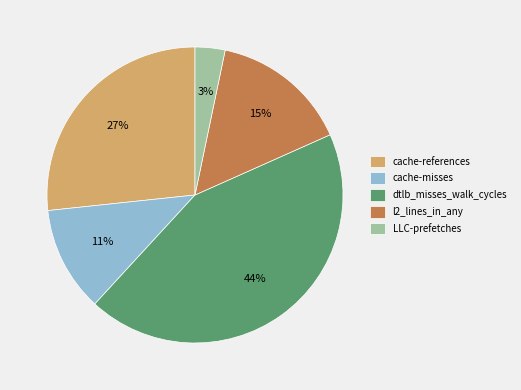

Rank the categories by value from highest to lowest.

dtlb_misses_walk_cycles, cache-references, l2_lines_in_any, cache-misses, LLC-prefetches